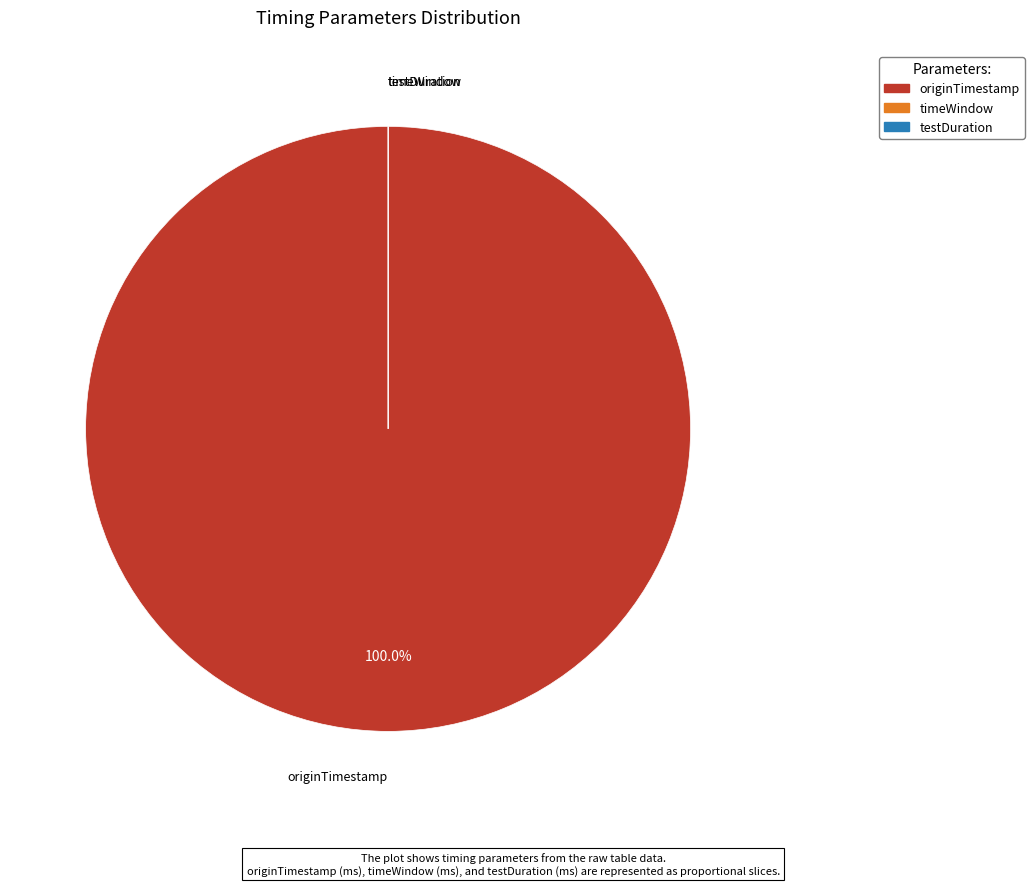

Between timeWindow and testDuration, which is larger?

testDuration